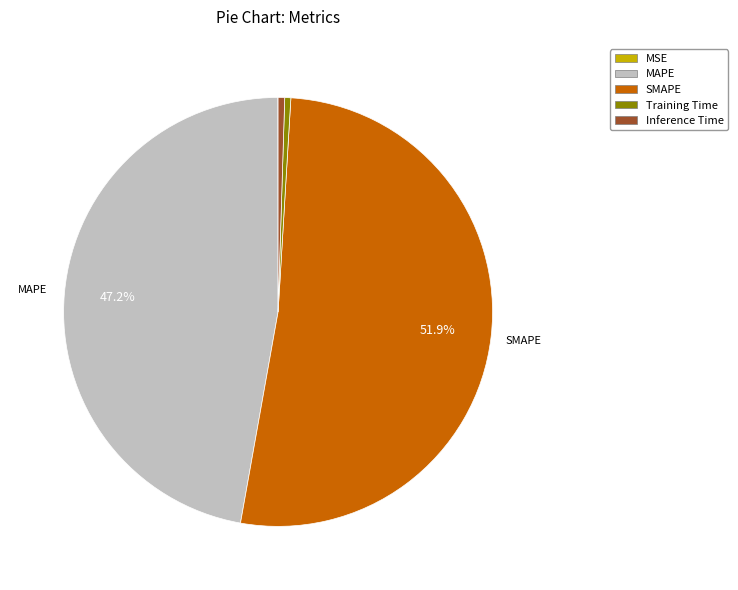

Which has a higher value, SMAPE or Inference Time?

SMAPE